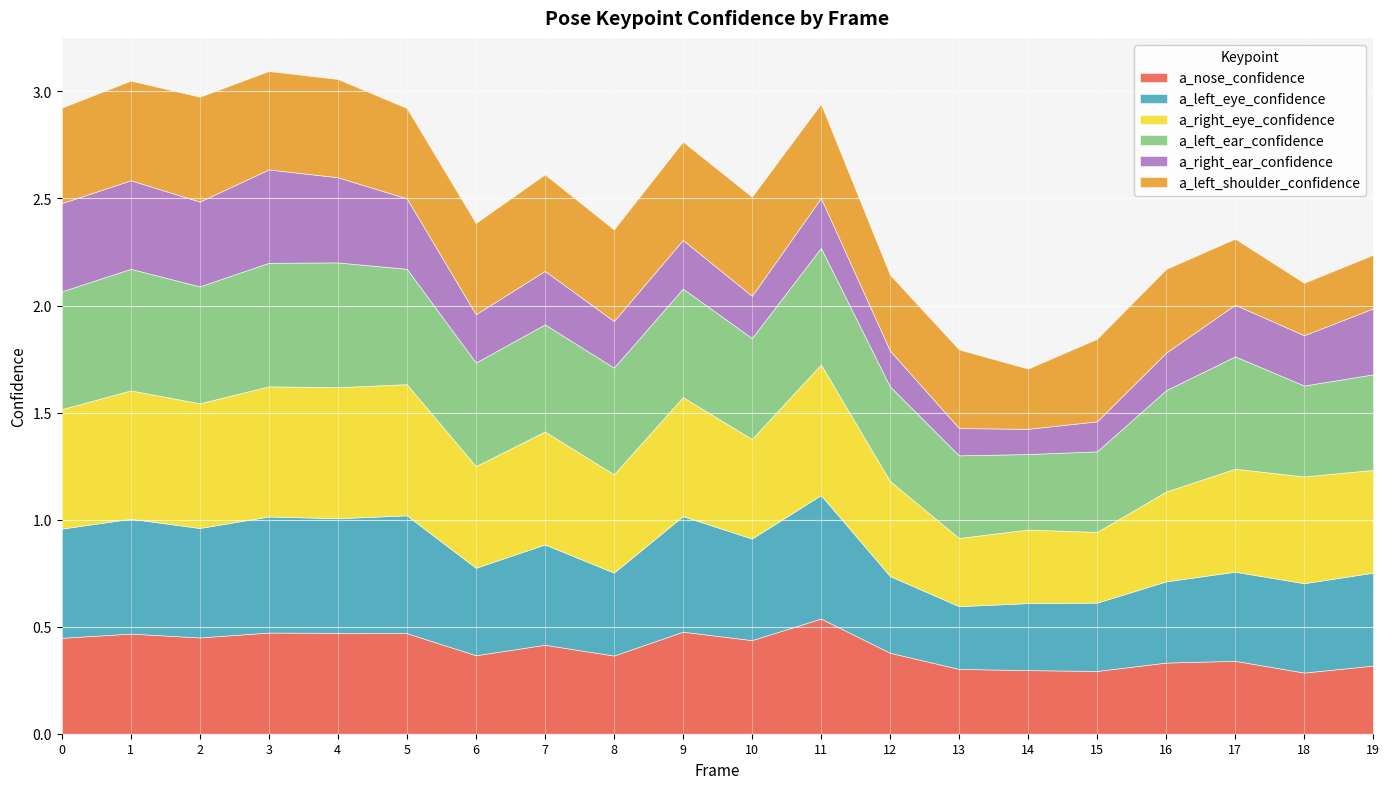

At which label does a_nose_confidence reach its minimum?

18